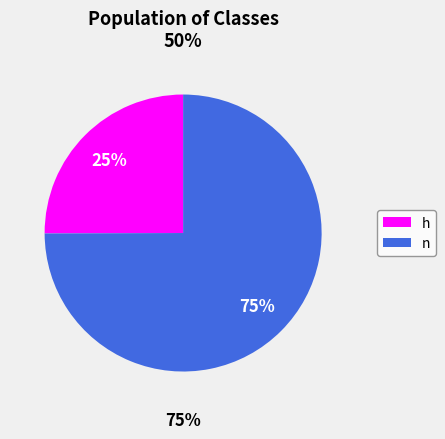

To the nearest percent, what is the average slice percentage?

50%